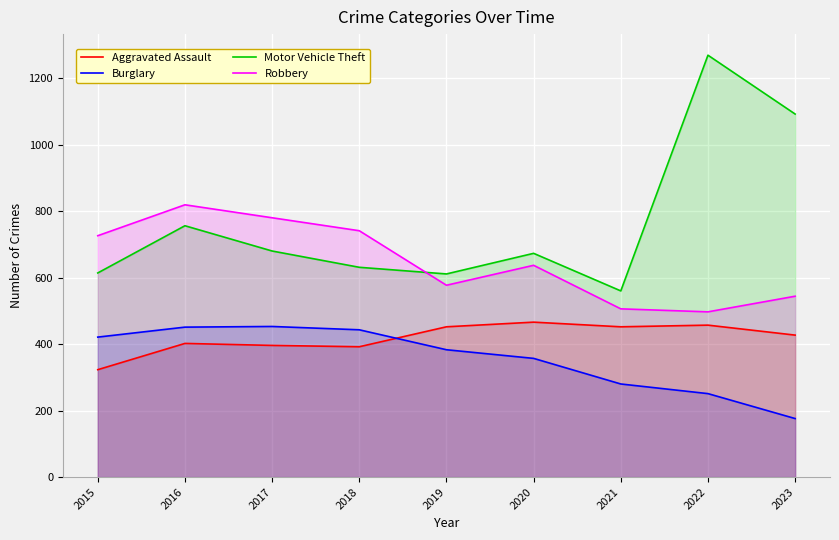

At which category does Motor Vehicle Theft reach its first local valley?

2019